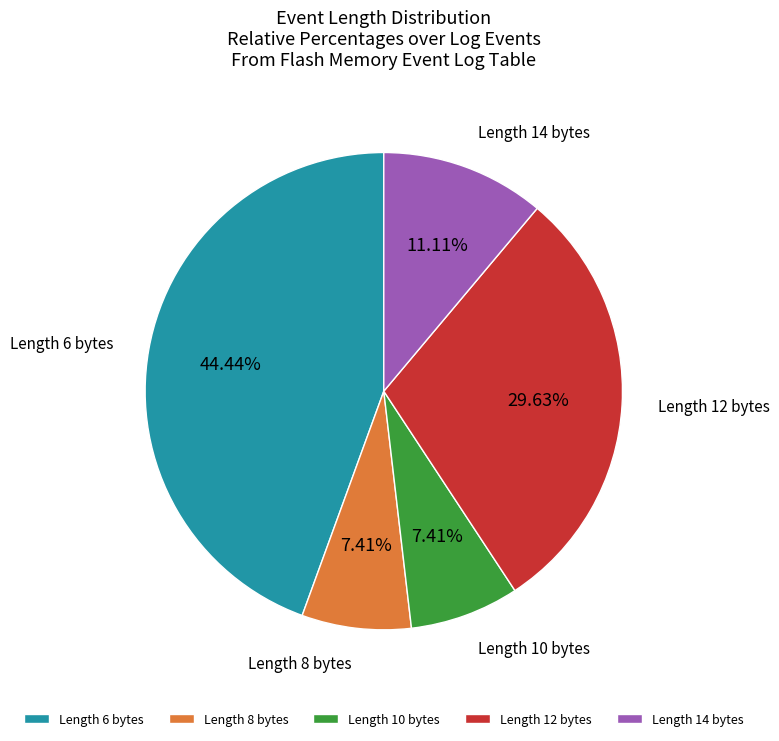

Is the sum of Length 14 bytes and Length 6 bytes greater than half?

Yes